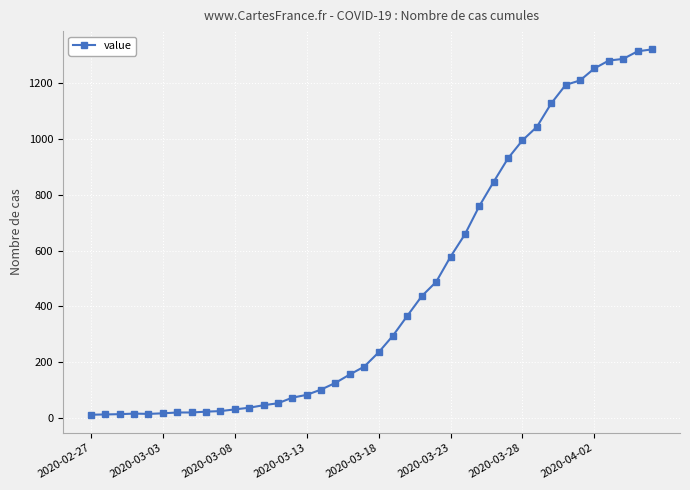

What is the average value?

467